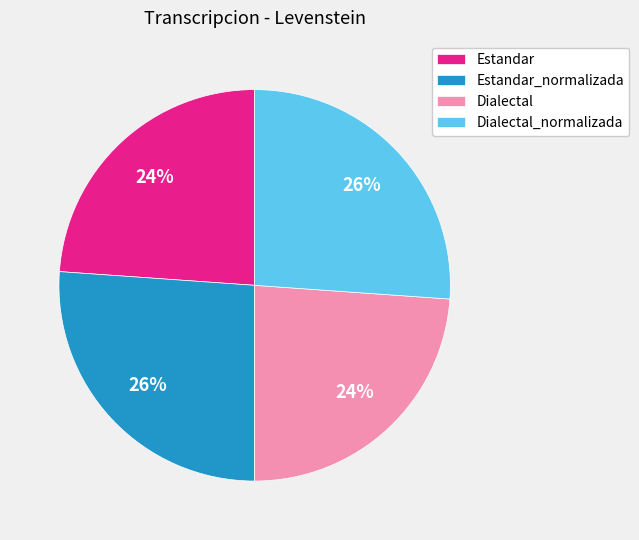

What is the ratio of the value at Dialectal to the value at Estandar?

1.0